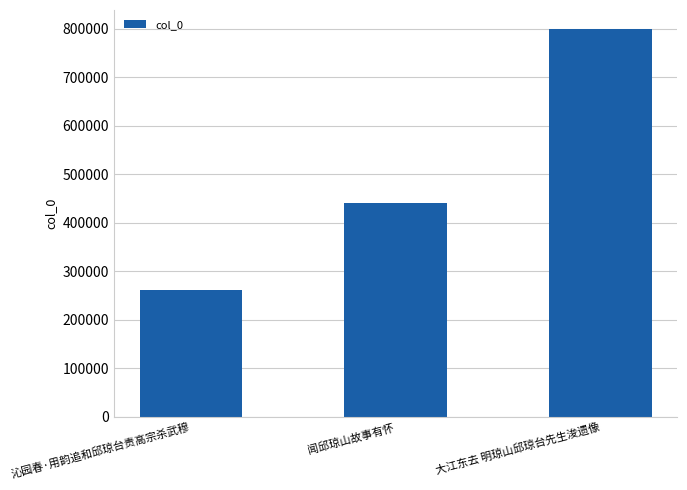

Reading left to right, list all the values displayed in this chart.

沁园春·用韵追和邱琼台责高宗杀武穆=261620	闻邱琼山故事有怀=441583	大江东去 明琼山邱琼台先生浚遗像=798718